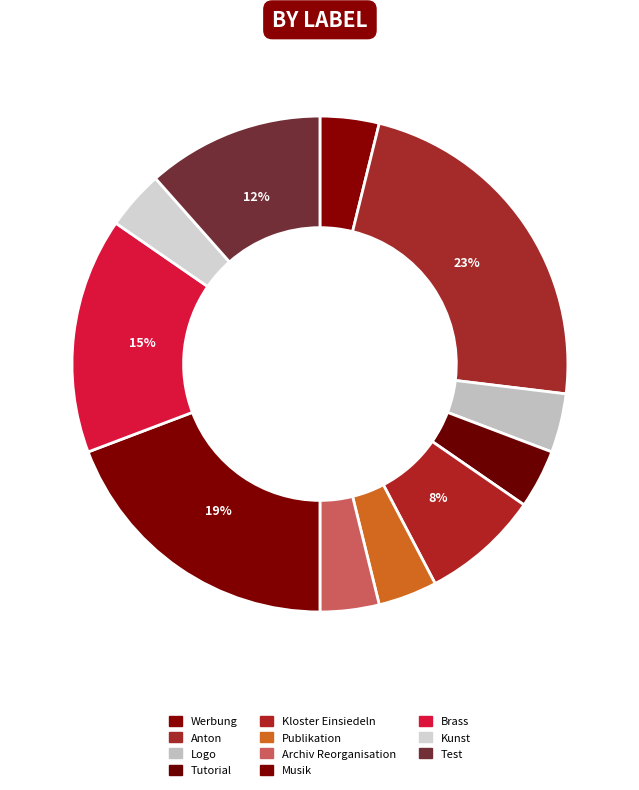

Rank the categories by value from highest to lowest.

Anton, Musik, Brass, Test, Kloster Einsiedeln, Werbung, Logo, Tutorial, Publikation, Archiv Reorganisation, Kunst